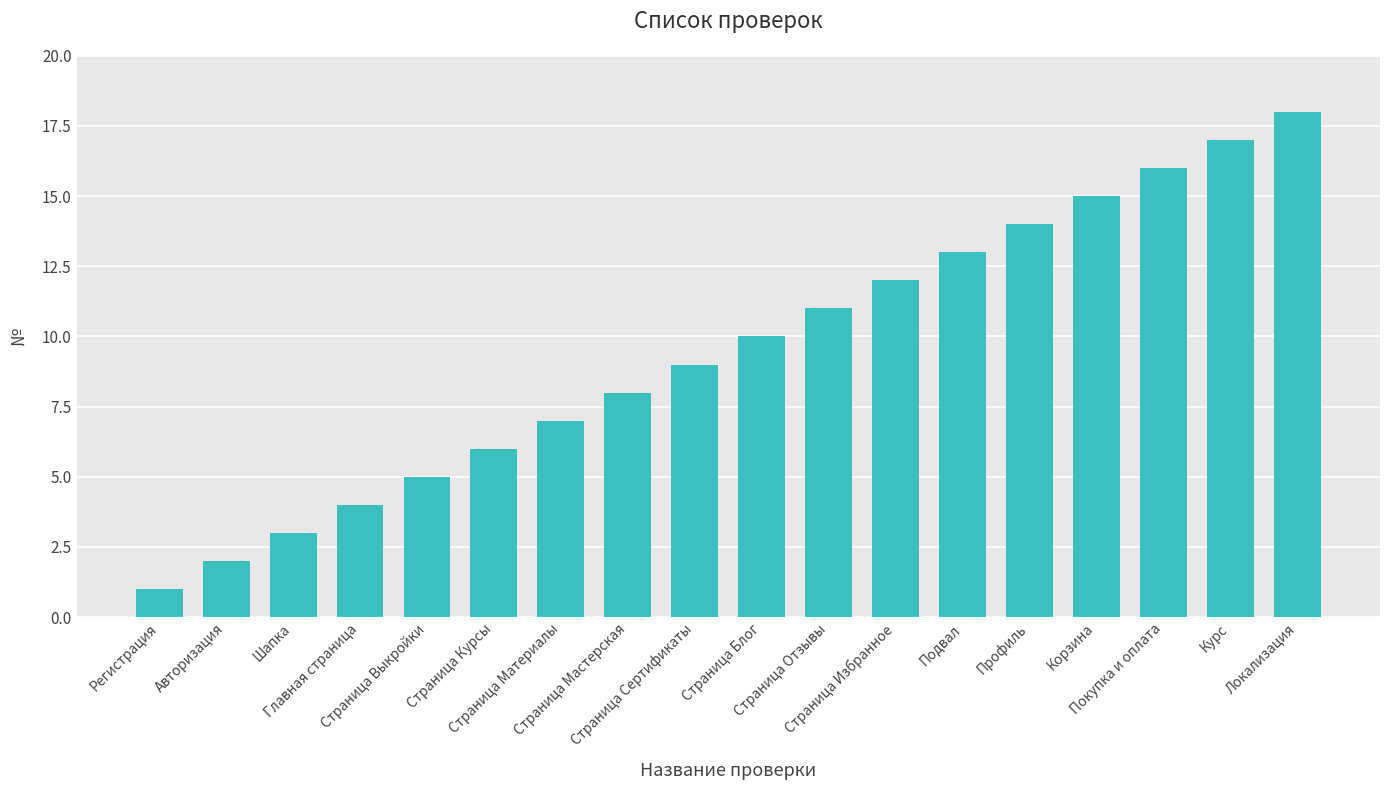

Which label corresponds to the smallest value in the chart?

Регистрация